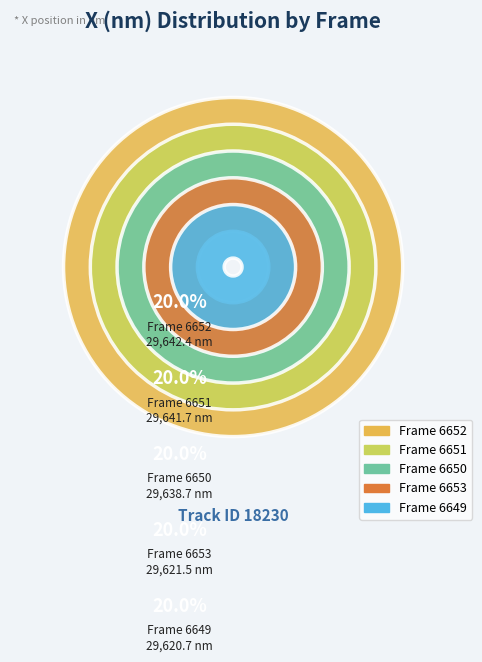

Is there a majority slice in this chart?

No